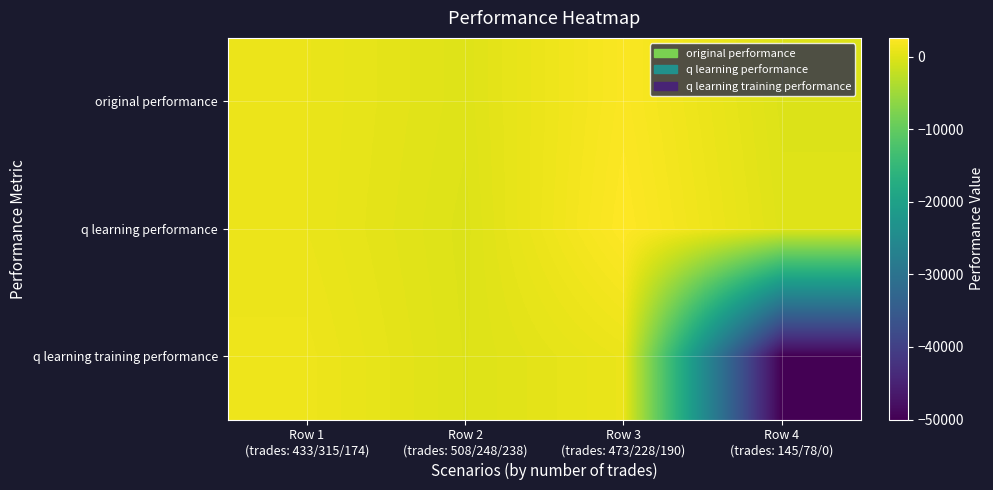

Rank the series by their maximum value, from highest to lowest.

q learning performance, original performance, q learning training performance